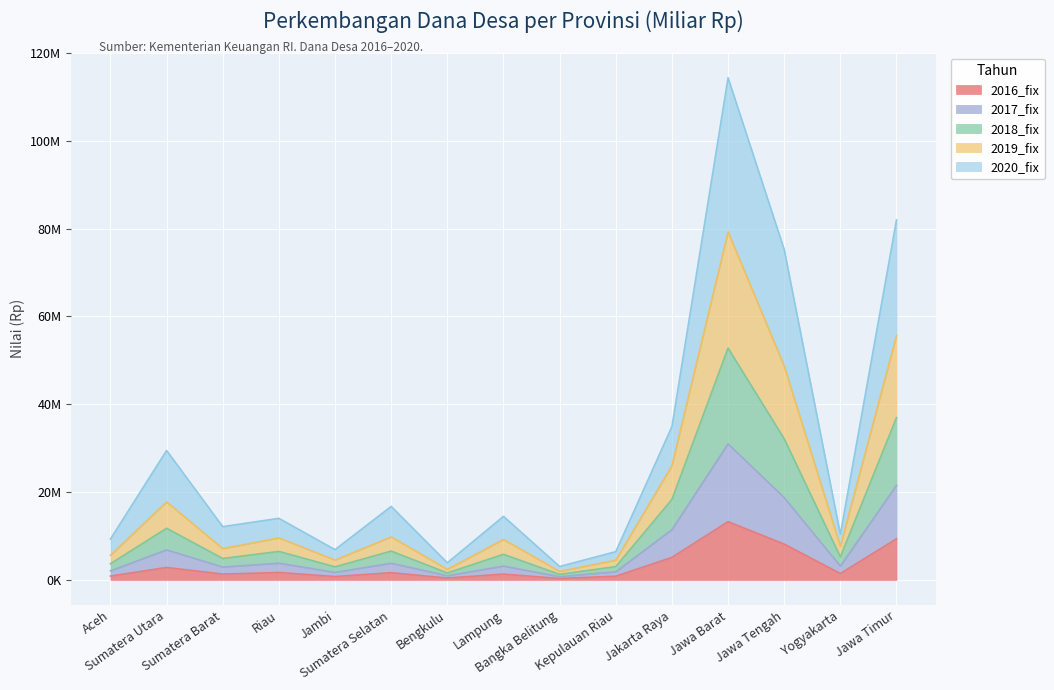

What are all the series names shown in the legend?

2016_fix, 2017_fix, 2018_fix, 2019_fix, 2020_fix